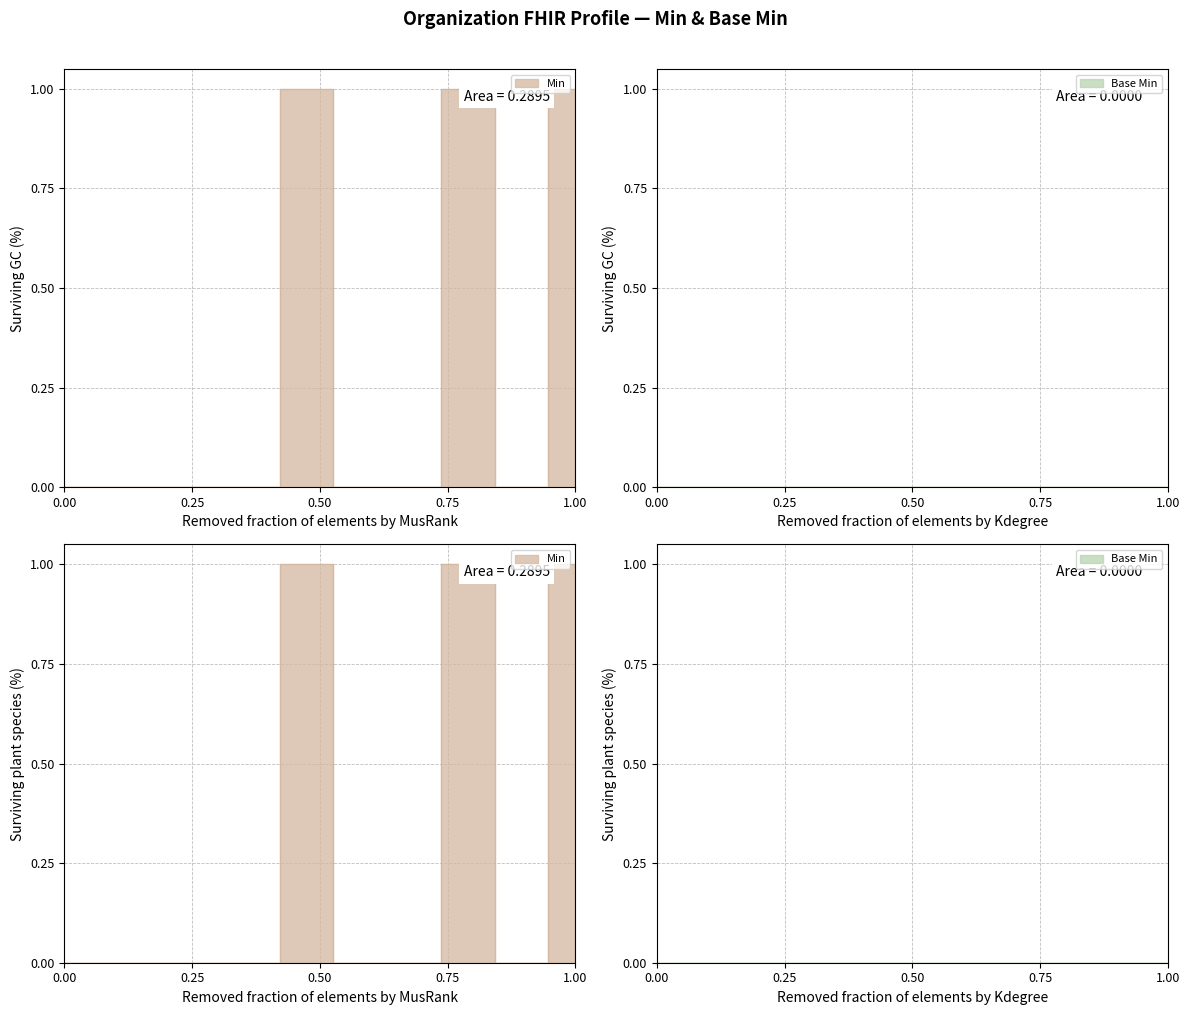

How many positive values are there?

6